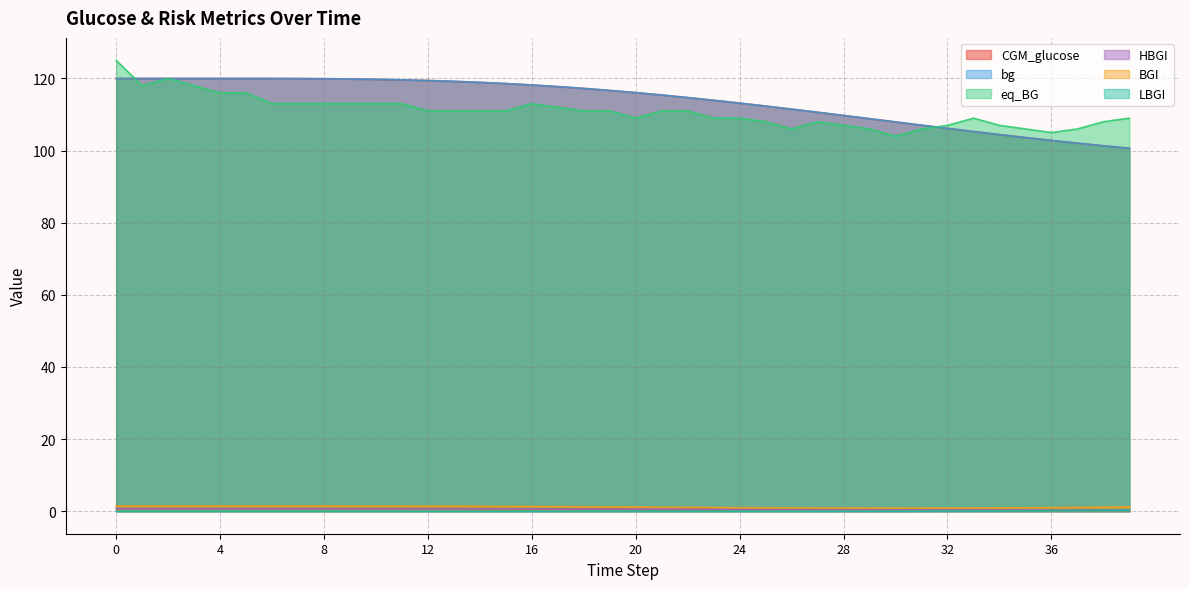

How many lines are shown in the chart?

6